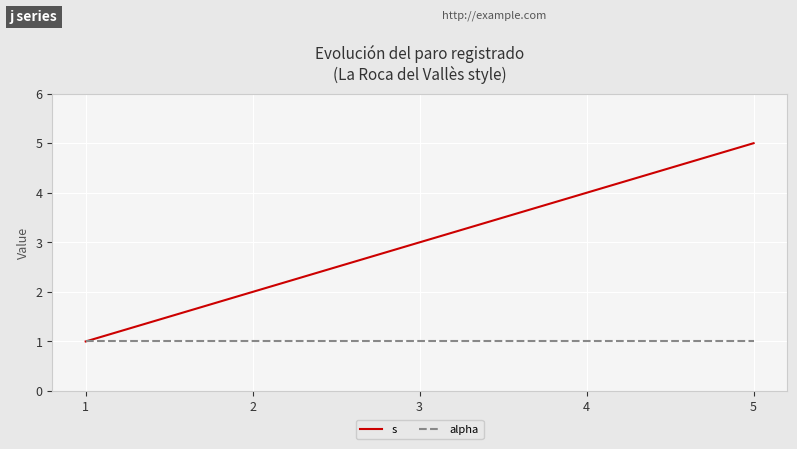

Reading left to right, what are all the values shown in this chart?

s: 1	2	3	4	5
alpha: 1	1	1	1	1